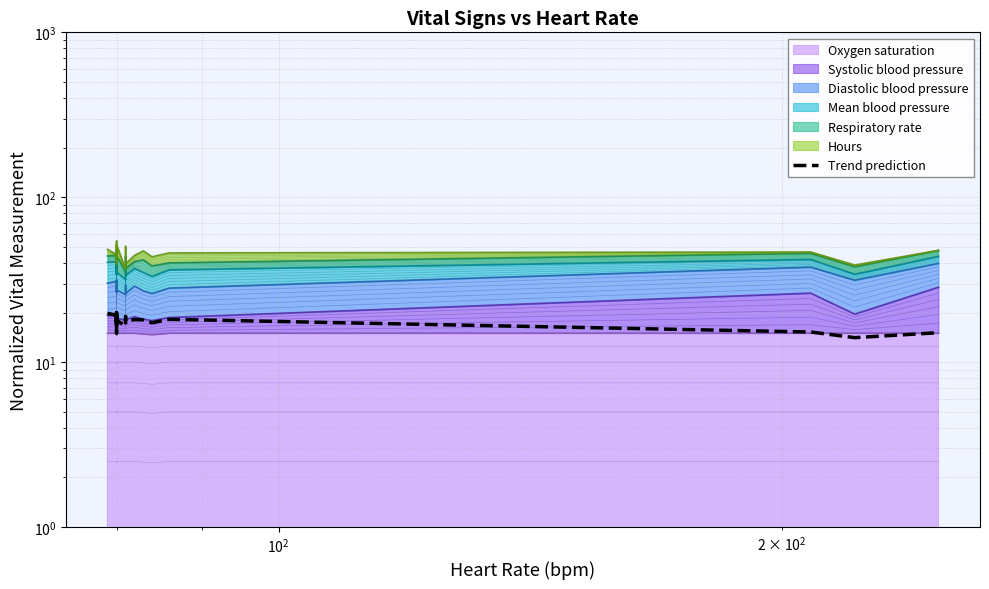

Reading left to right, transcribe all the data shown in this chart.

19.8	19.3	17.5	17.5	16.8	18.4	18.6	17.7	17.9	18.1	17.9	18.5	19.3	18.3	18.1	17.3	18.6	17.5	20.0	15.0	18.1	18.0	18.0	16.5	18.9	17.7	18.1	18.1	17.3	18.2	15.2	14.1	15.1